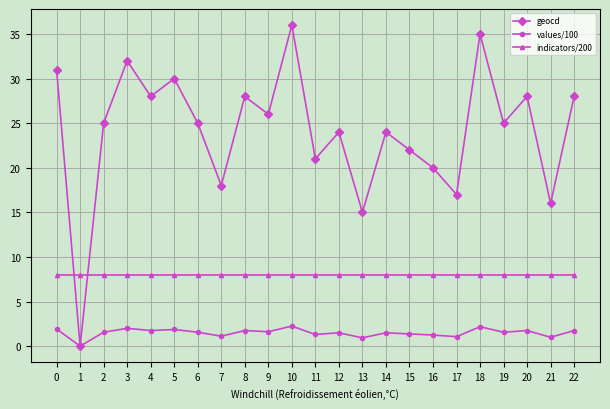

What is the difference between the second highest and minimum values in the values/100 series?

2.2